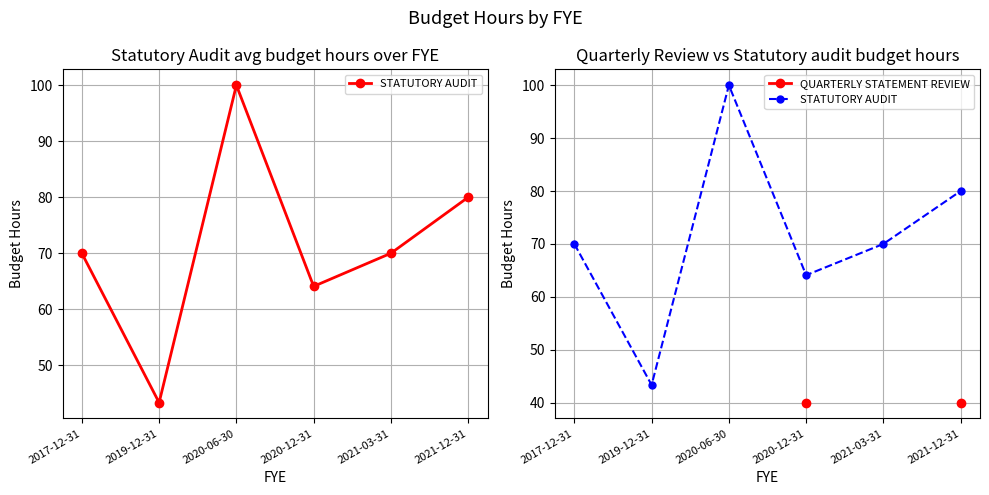

What is the greatest value displayed?

100.0